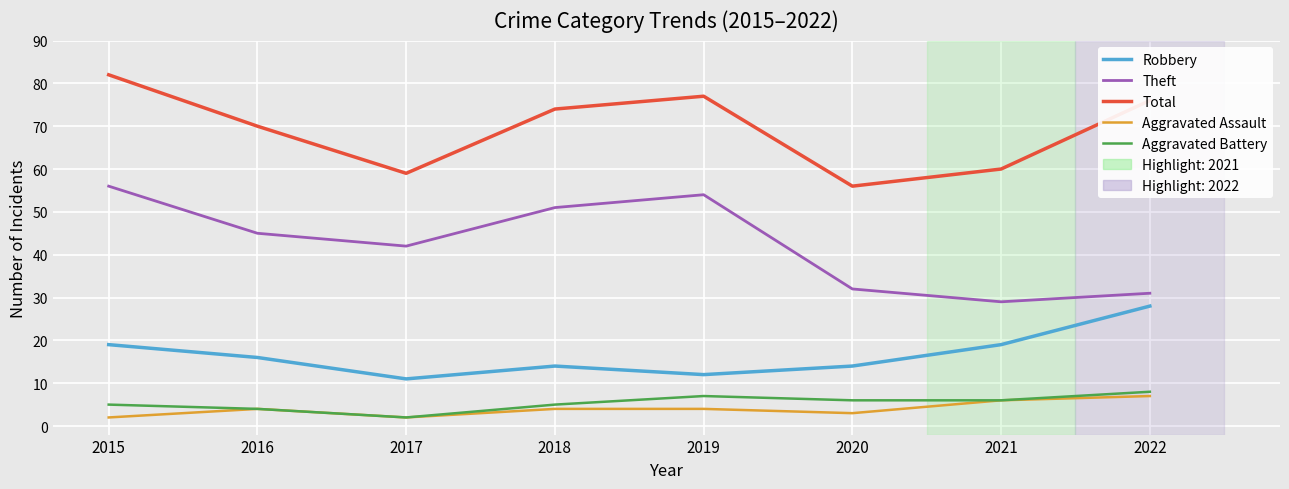

How many lines are shown in the chart?

5